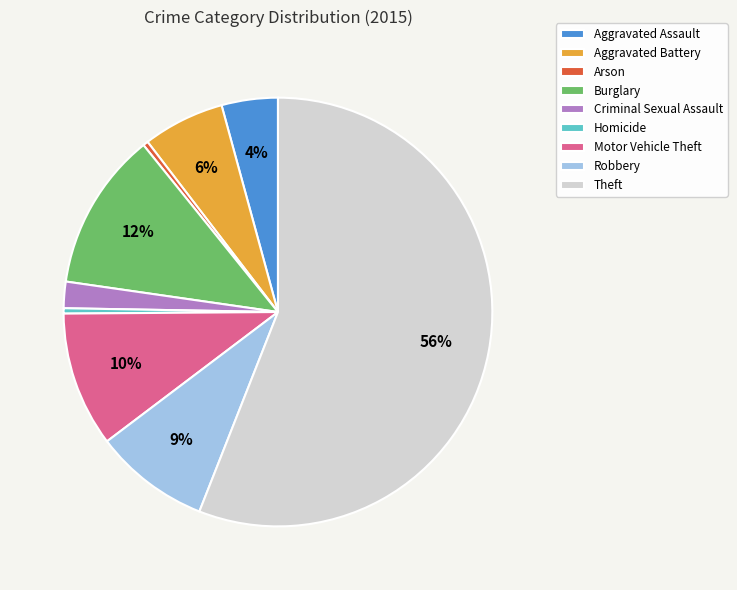

To the nearest percent, what is the average slice percentage?

11%